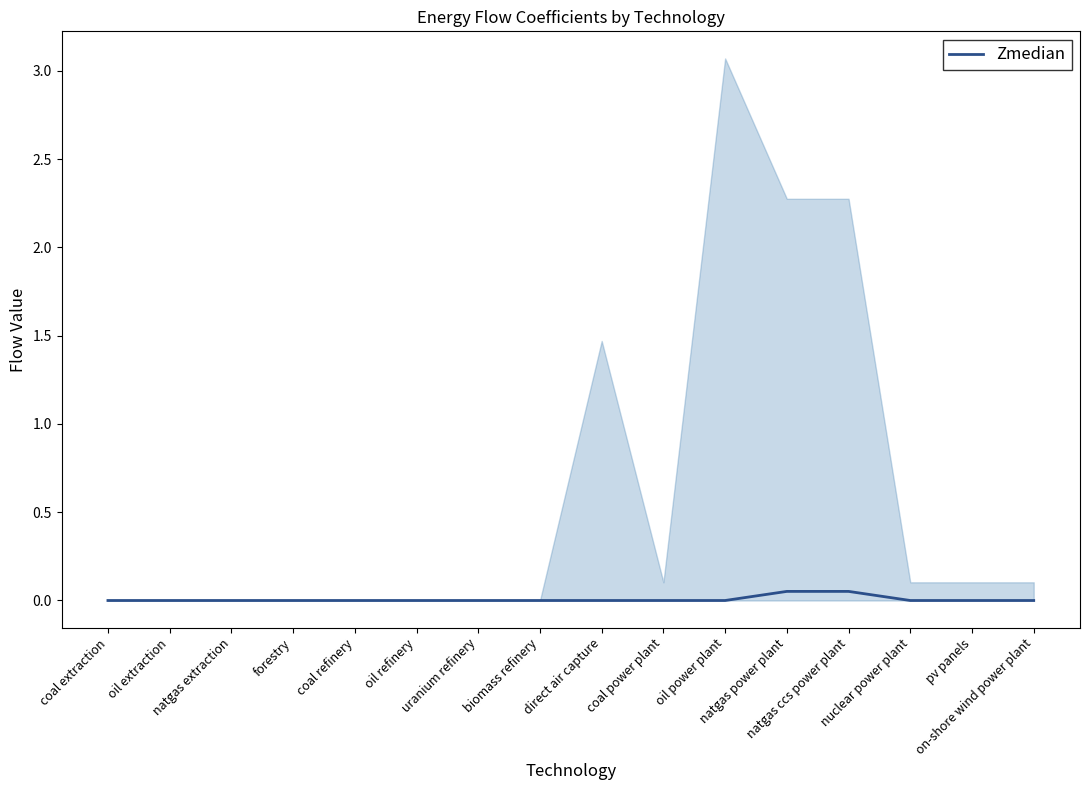

Count the number of data series in this chart.

1